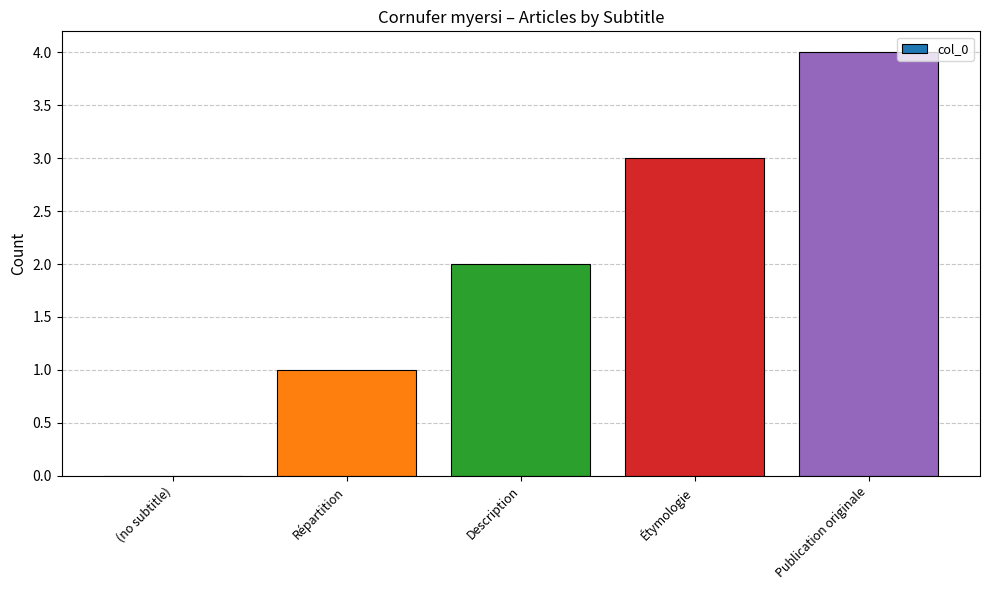

Count the values in the range 1 to 3.

3